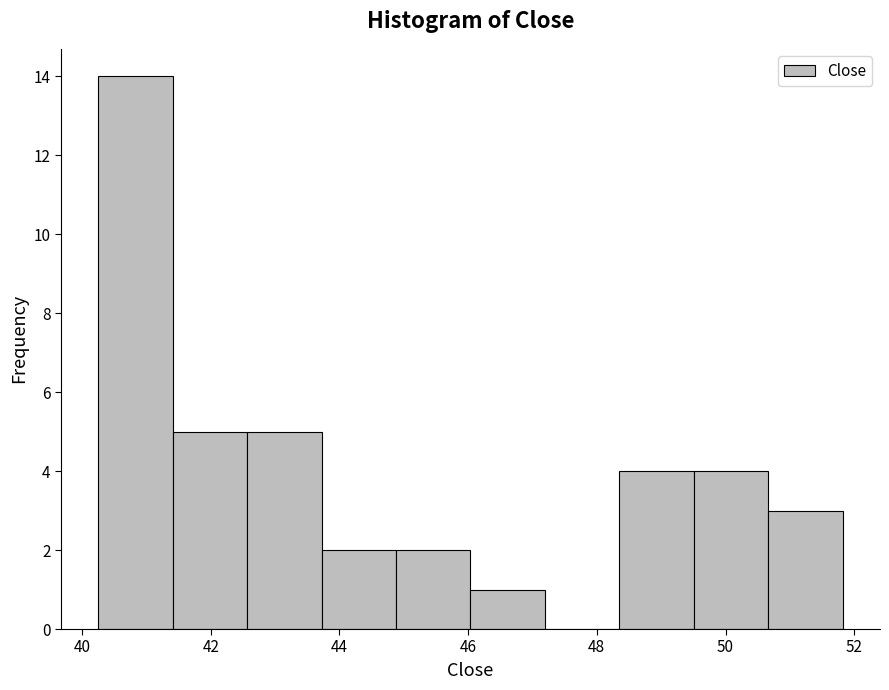

Which range on the x-axis has the tallest bar?

40.2 to 41.4